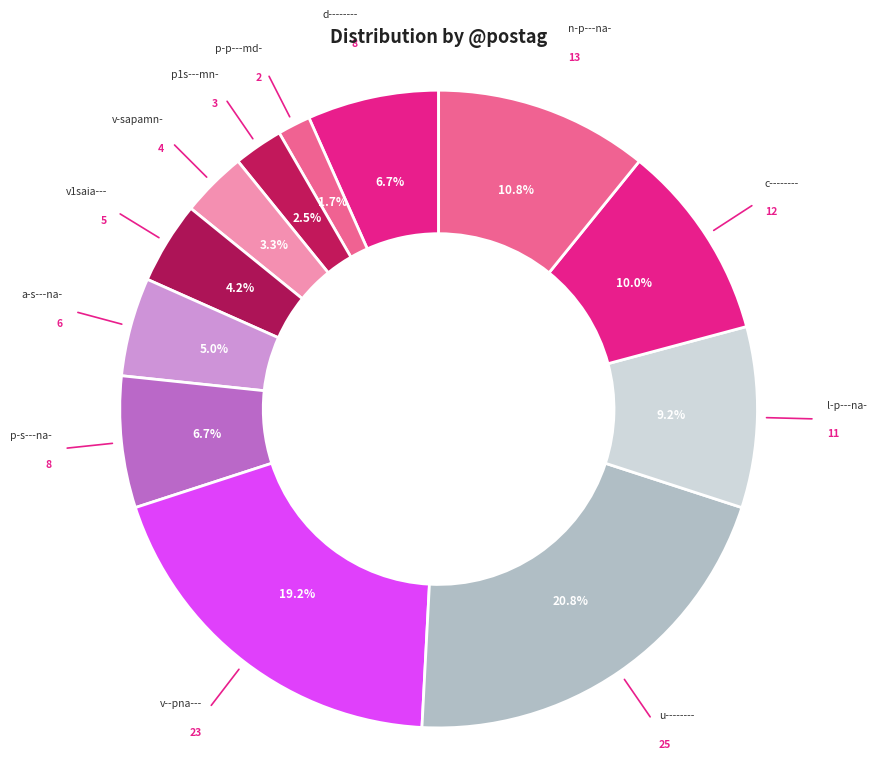

How many slices are in this pie chart?

12